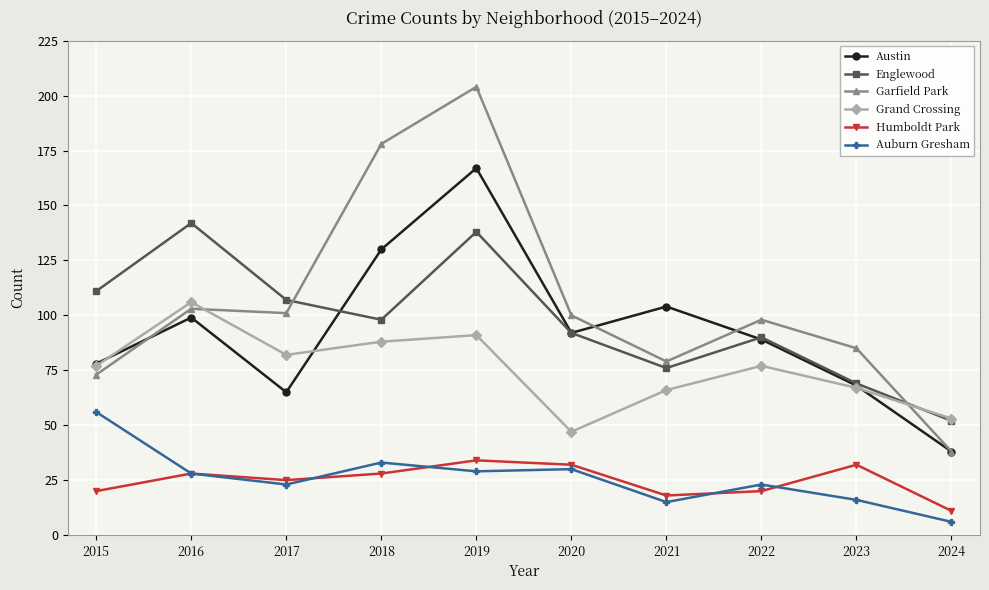

How many lines are shown in the chart?

6